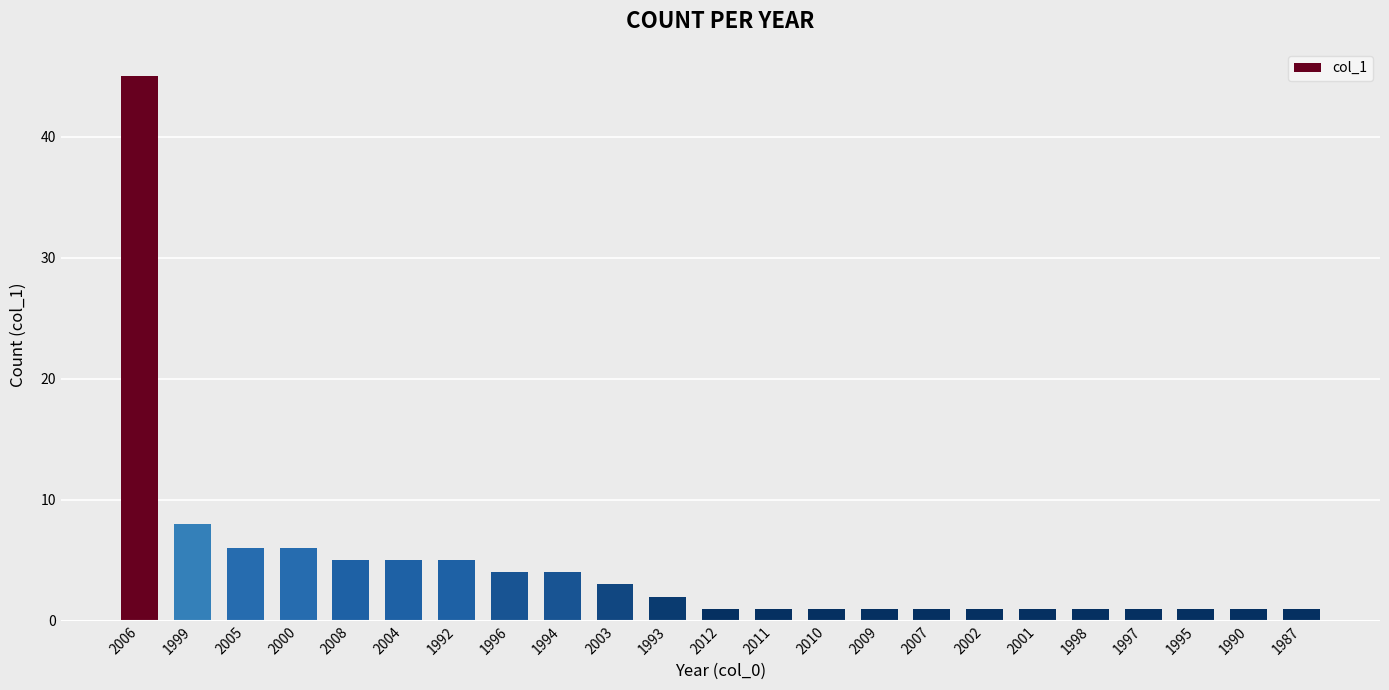

What is the ratio of the value at 2011 to the value at 2012?

1.0